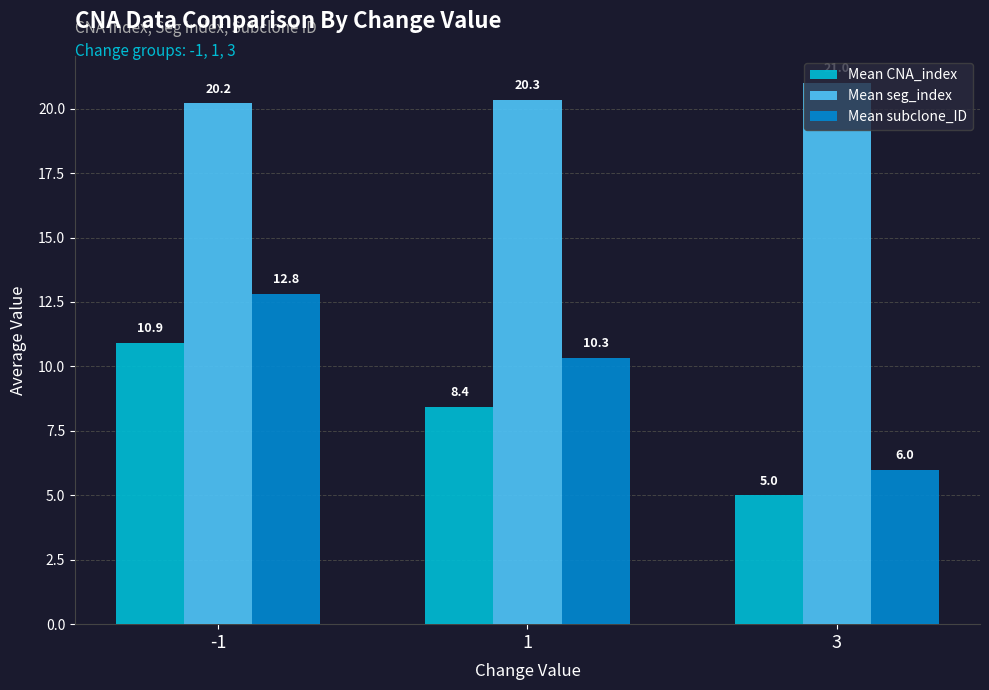

Is the value of Mean CNA_index at 1 greater than the value of Mean subclone_ID at 3?

Yes